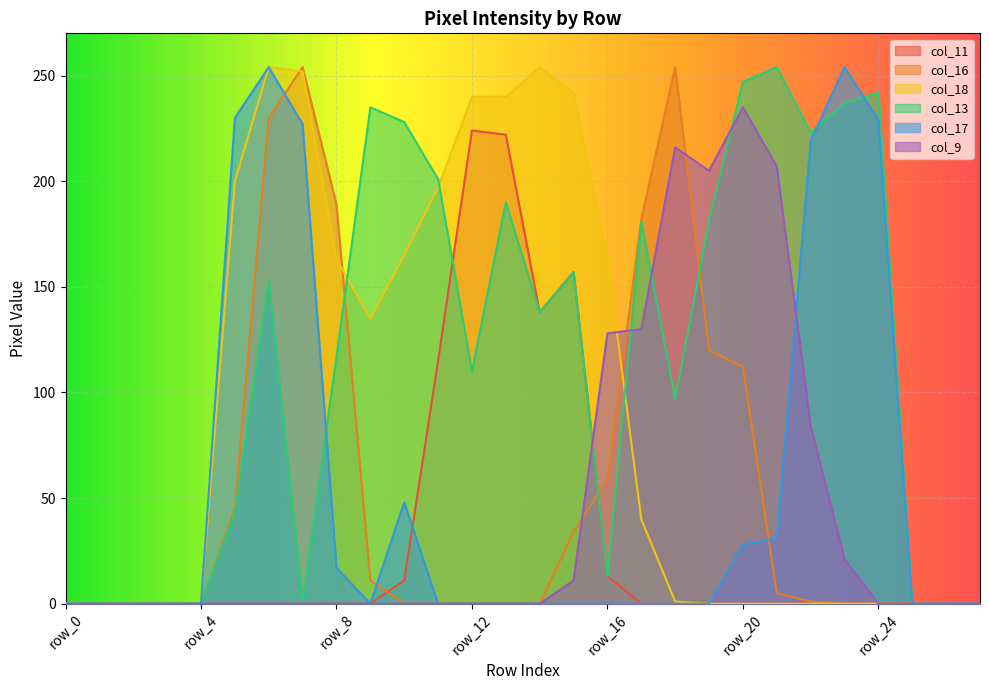

Which has a higher value, row_17 or row_22?

row_17